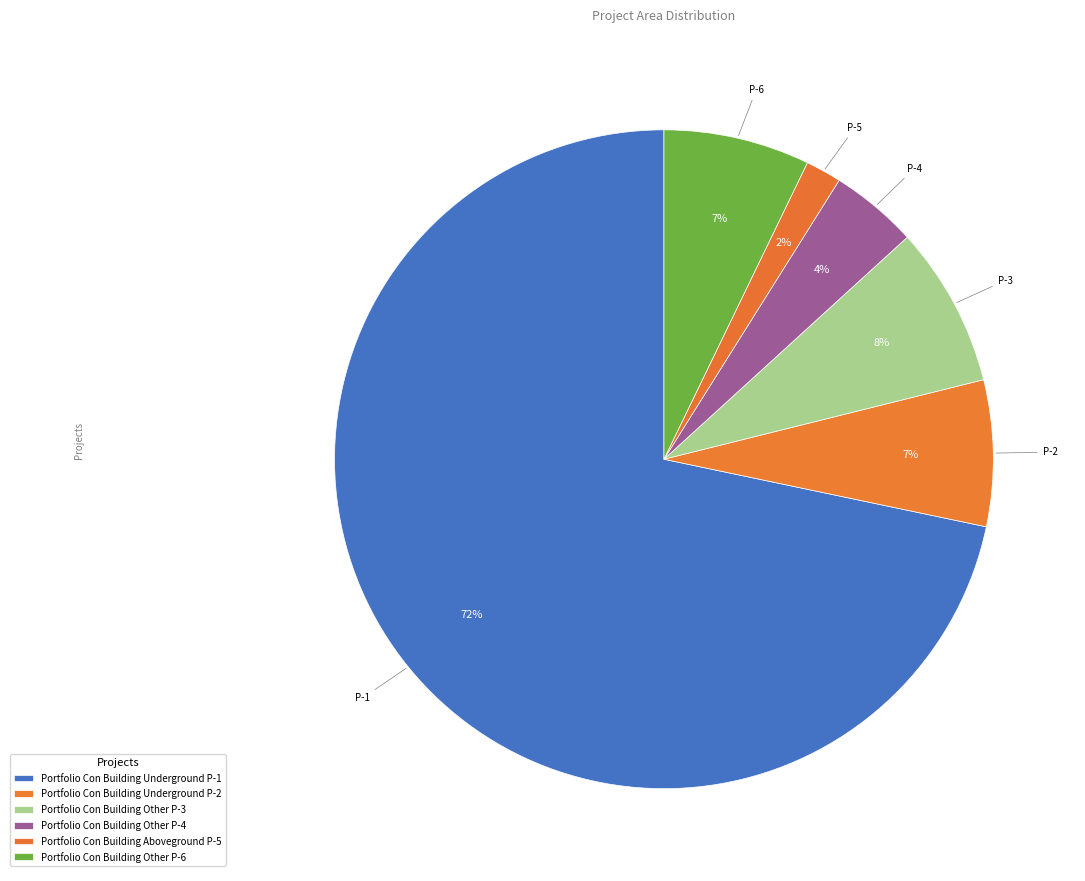

Count the number of slices in the pie.

6